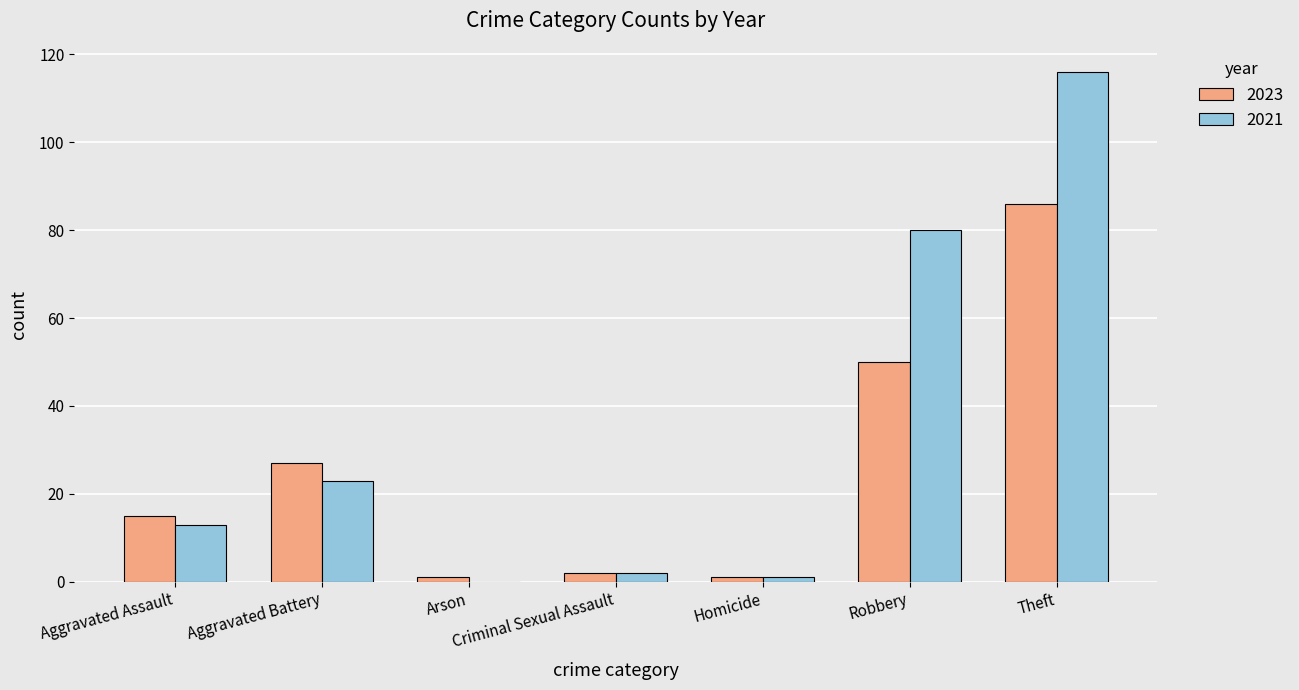

Is the value of 2021 at Criminal Sexual Assault greater than the value of 2023 at Homicide?

Yes